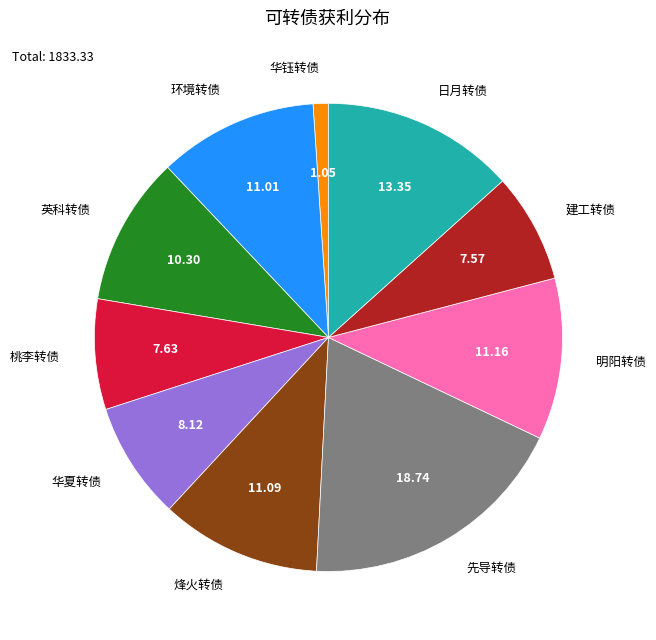

Is there a majority slice in this chart?

No